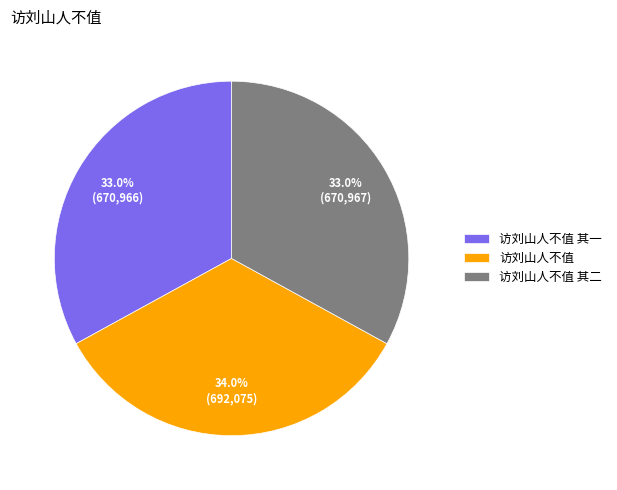

To the nearest percent, what is the difference between the 访刘山人不值 其二 and 访刘山人不值 slice percentages?

1%